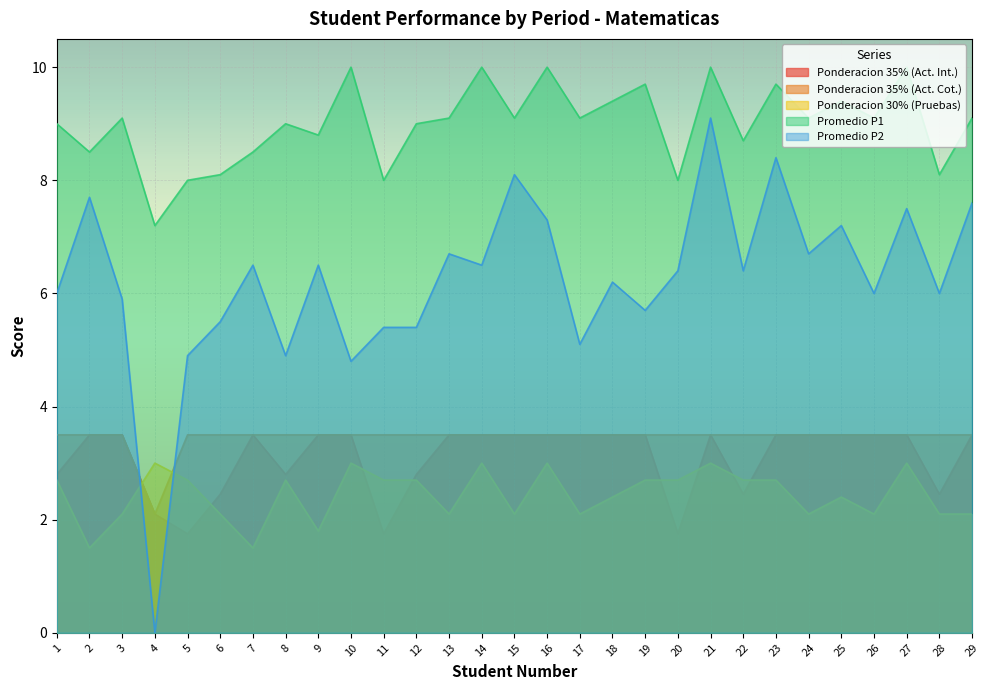

Rank the series at 2 from lowest to highest value.

Ponderacion 30% (Pruebas), Ponderacion 35% (Act. Int.), Ponderacion 35% (Act. Cot.), Promedio P2, Promedio P1